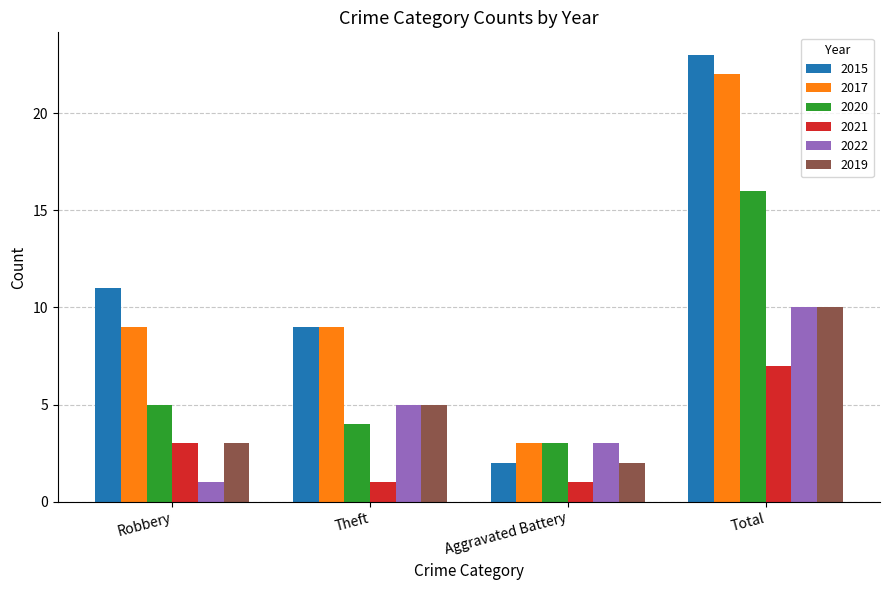

Are the bars horizontal?

No